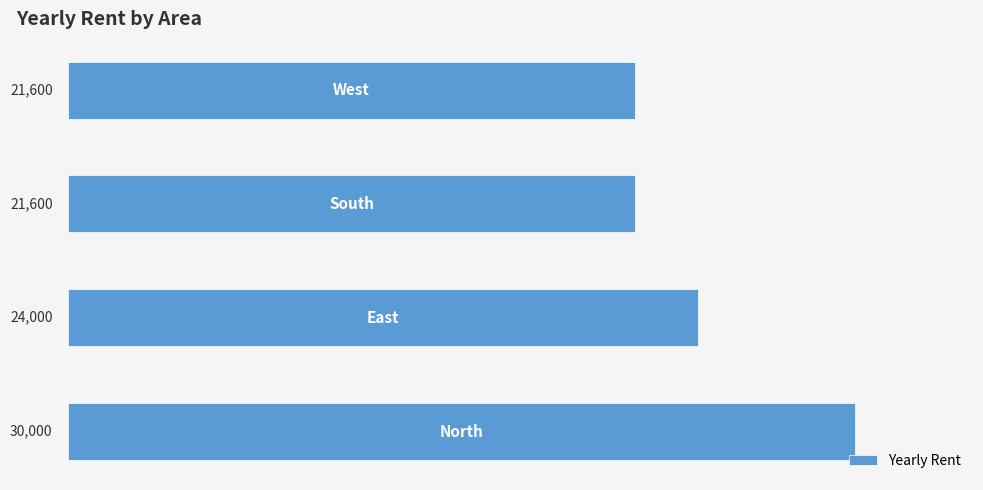

What is the average value?

24300